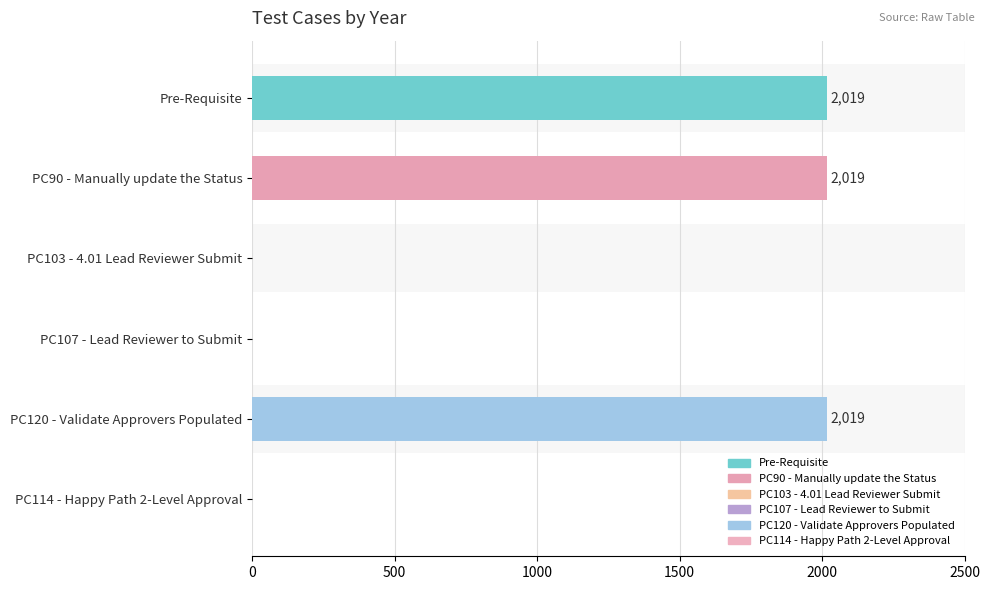

How many categories are shown in the chart?

6